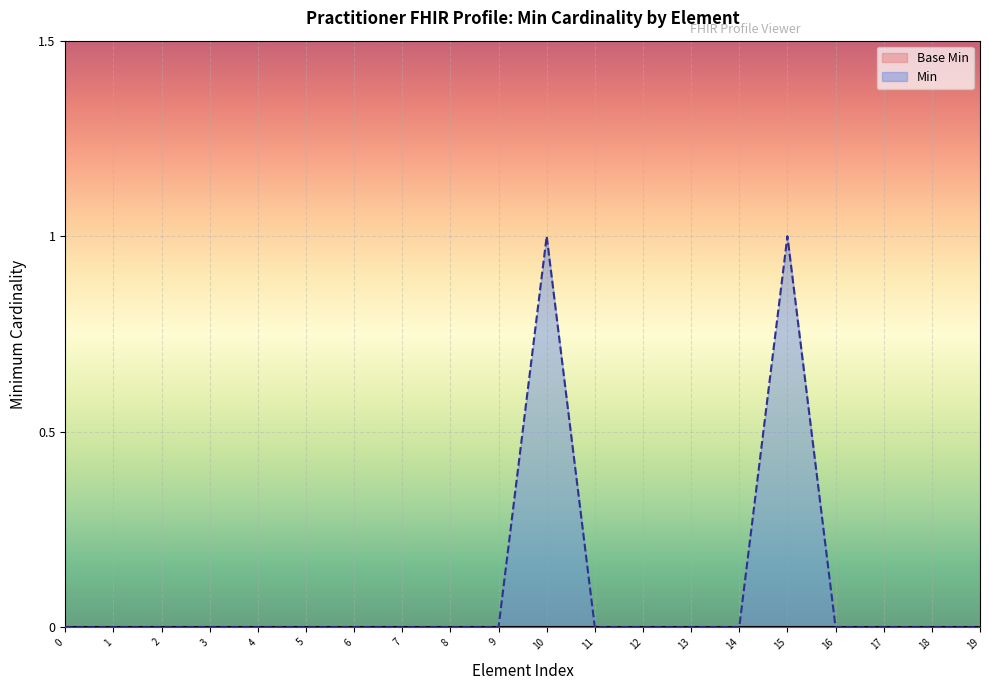

The value of Min at 16 is 0. True or false?

True